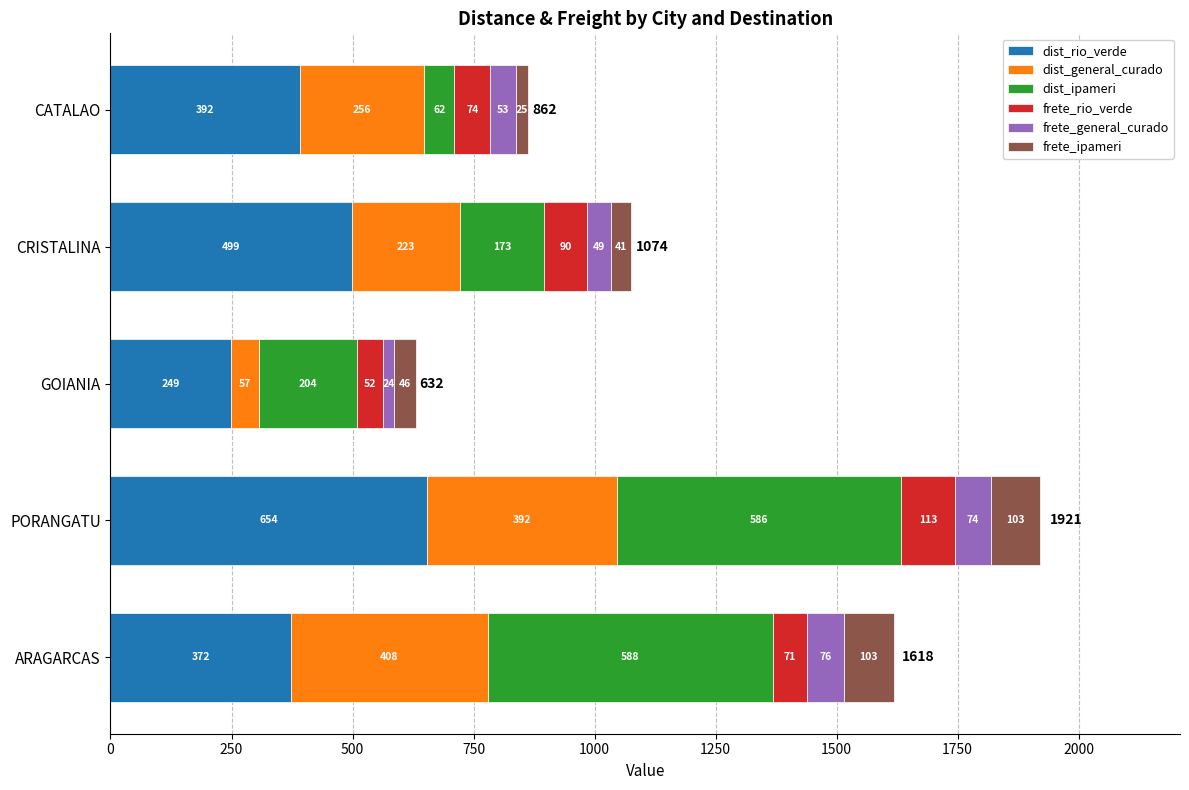

At which category is the sum across all series the highest?

PORANGATU